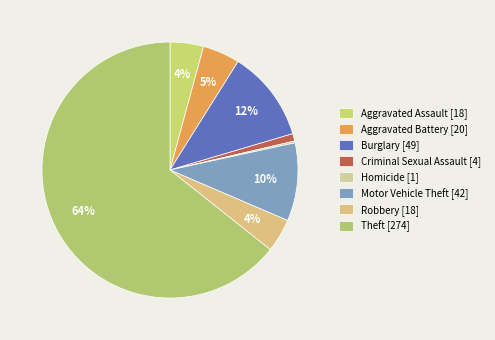

Is there any slice that represents more than half of the pie?

Yes